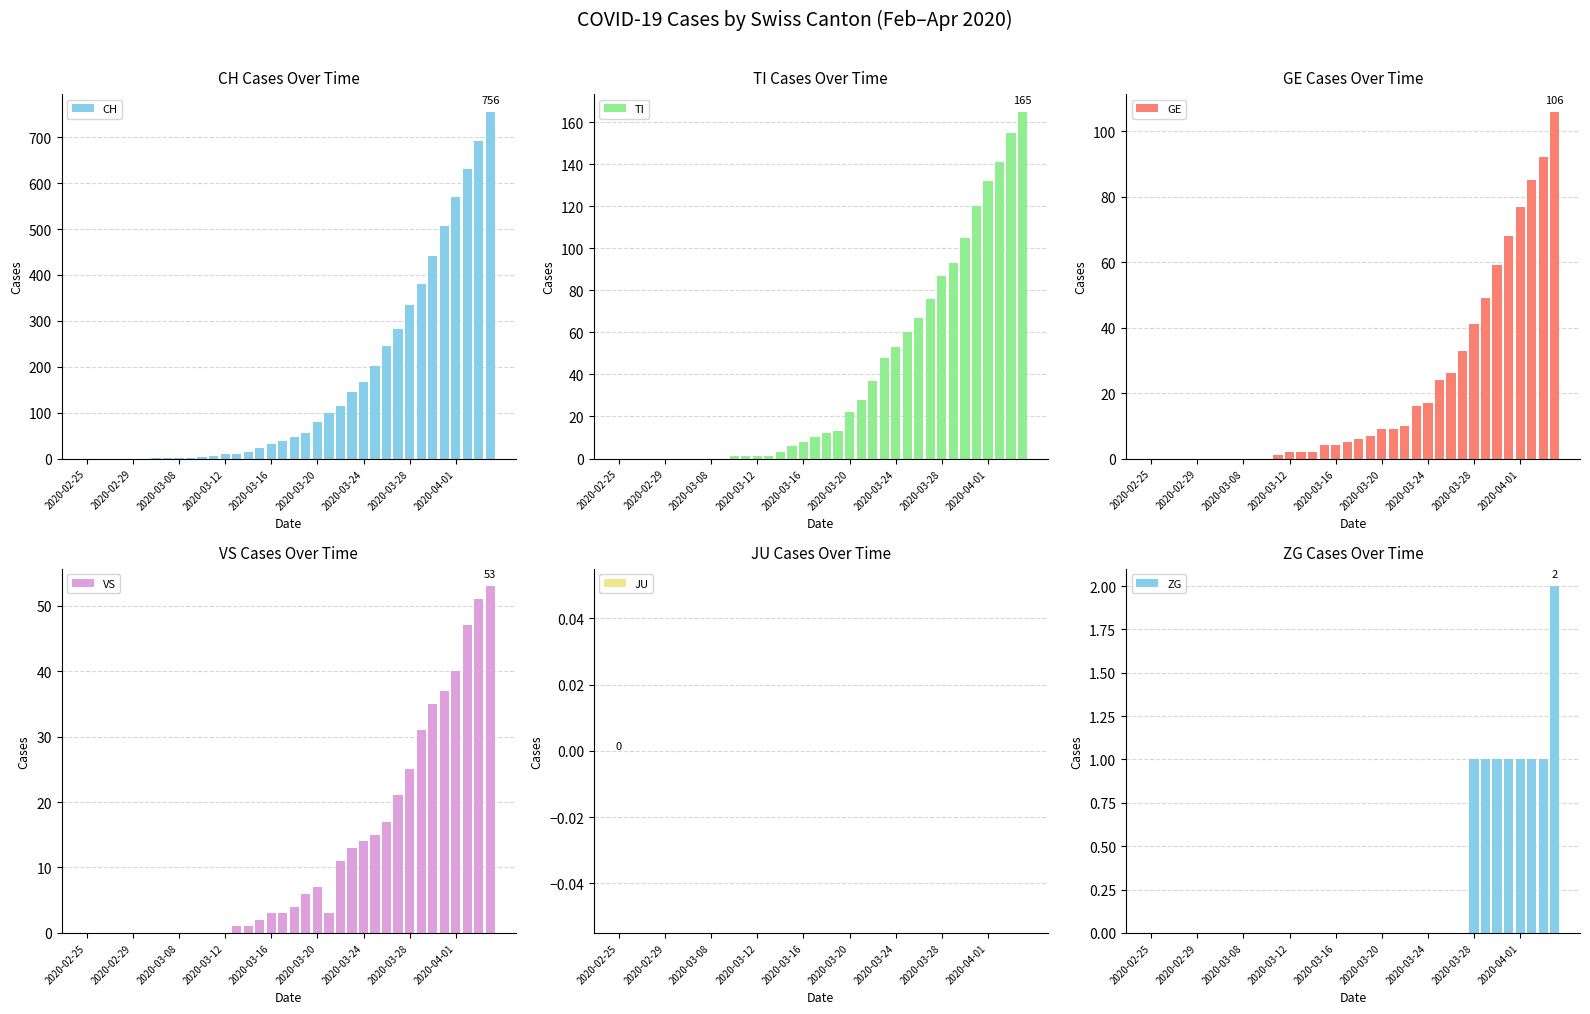

What is the sum of all CH values?

5881